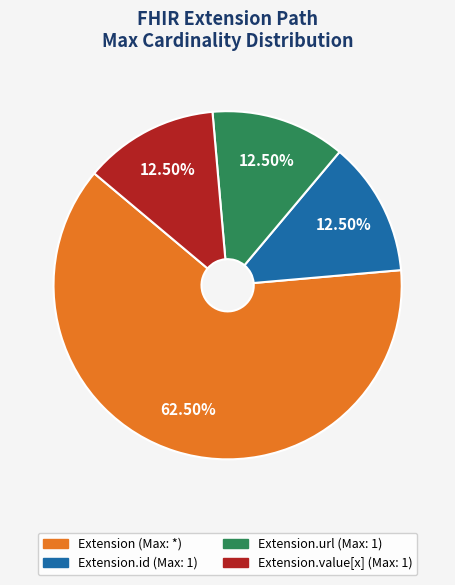

Is there a majority slice in this chart?

Yes